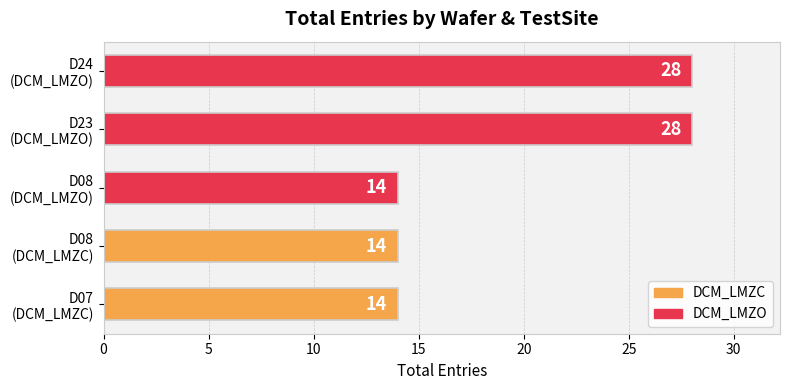

Count the values in the range 14 to 28.

5